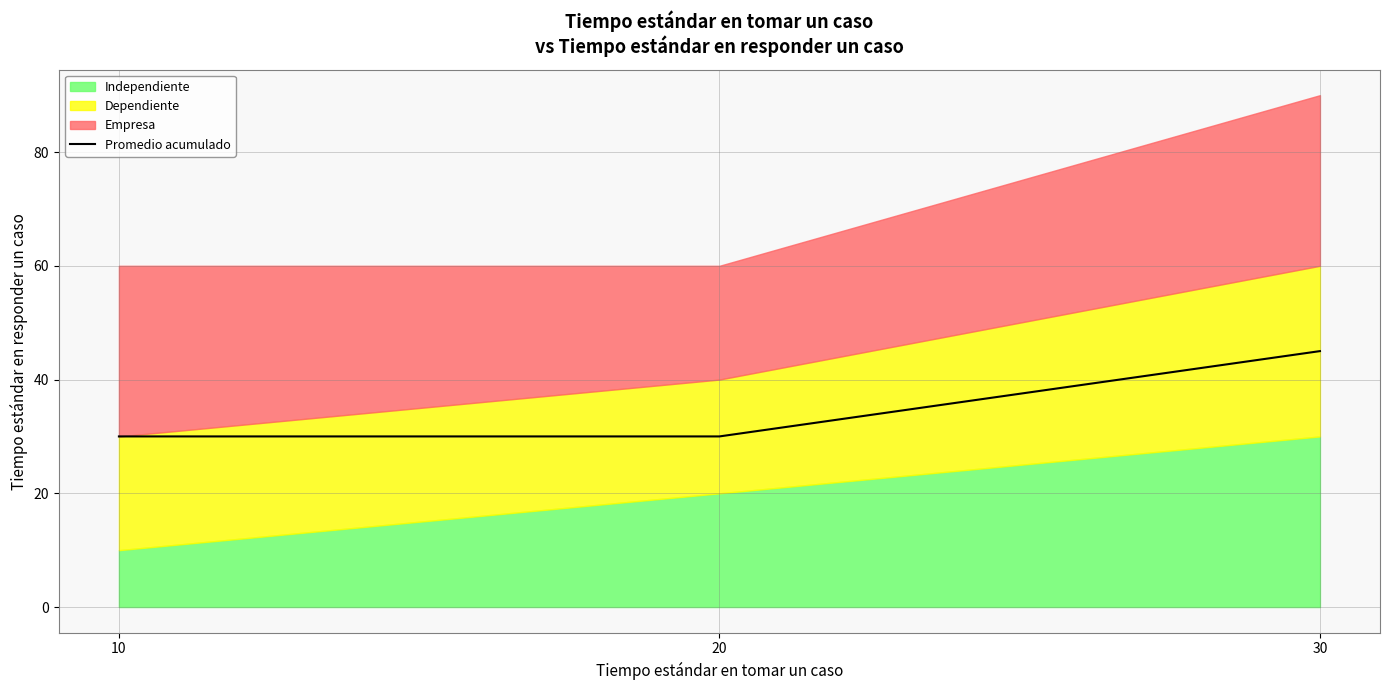

Rank the categories by value from lowest to highest.

10, 20, 30